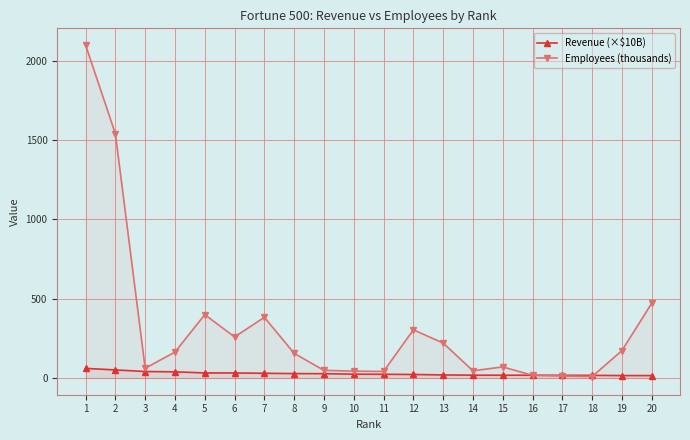

Which category has the highest value in the Employees (thousands) series?

1